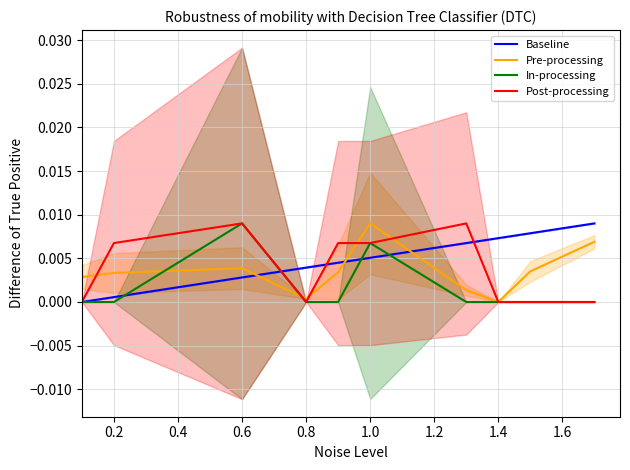

True or false: Baseline and Post-processing intersect in this chart.

True